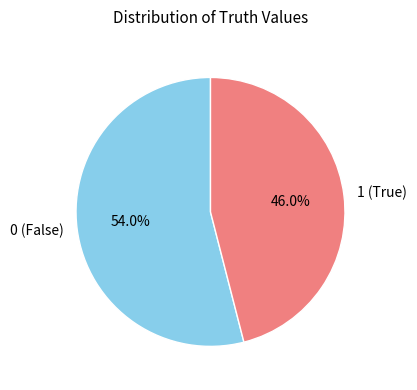

Is the sum of 0 (False) and 1 (True) greater than half?

Yes